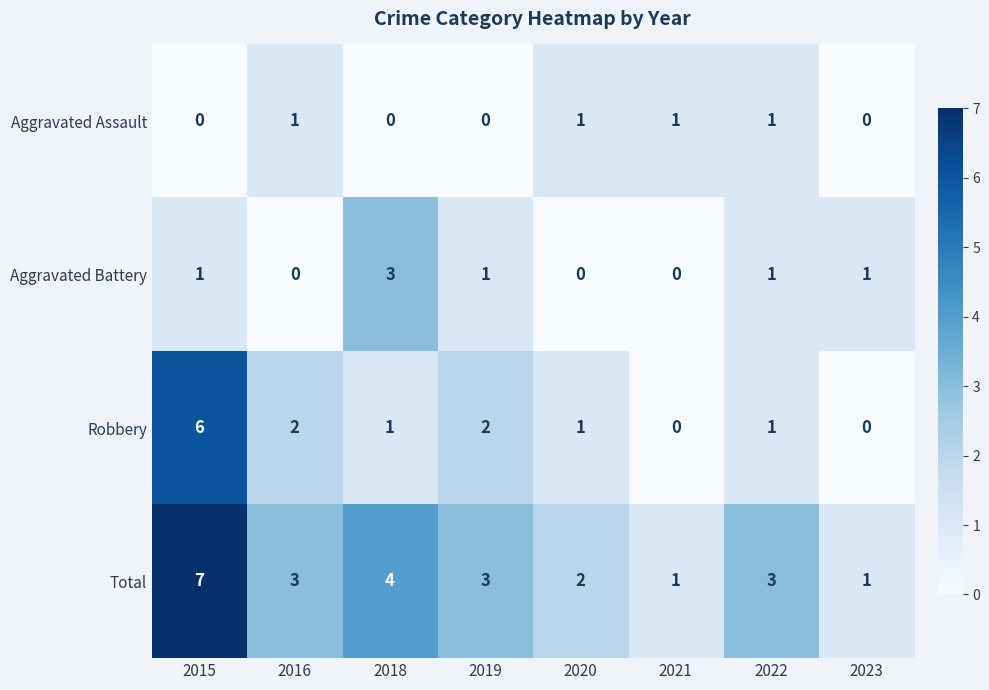

What is the total value across all series at 2018?

8